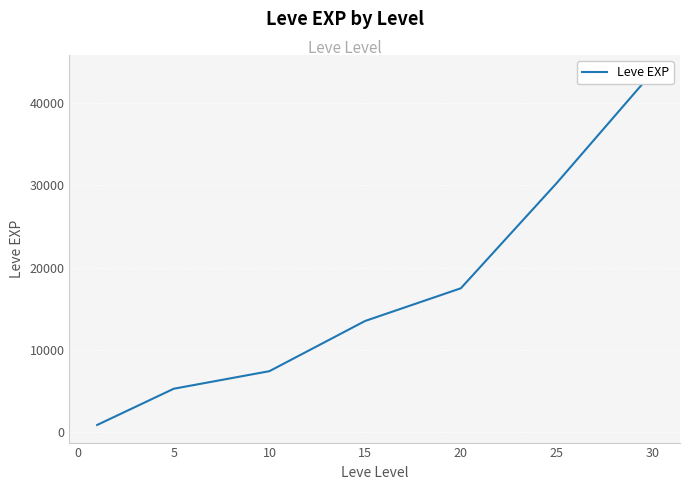

What is the difference between the second highest and minimum values?

29416.7